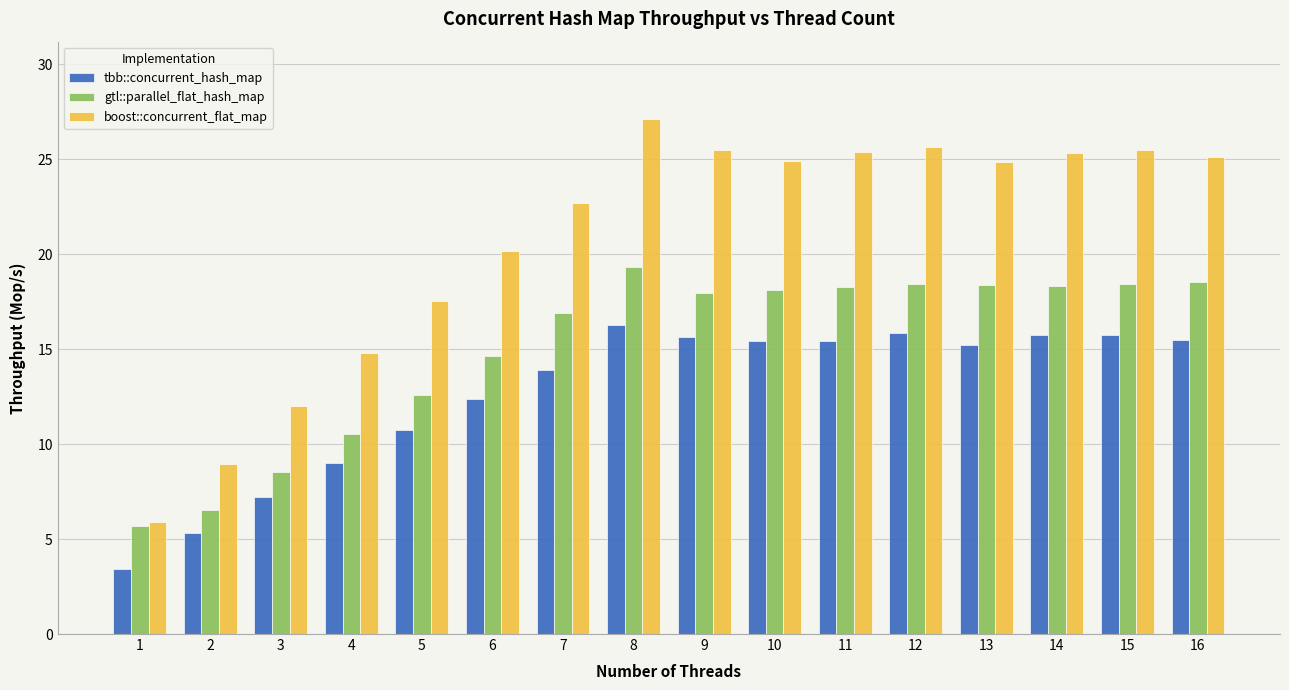

What is the value of the tbb::concurrent_hash_map bar at the 7th from the left?

13.9